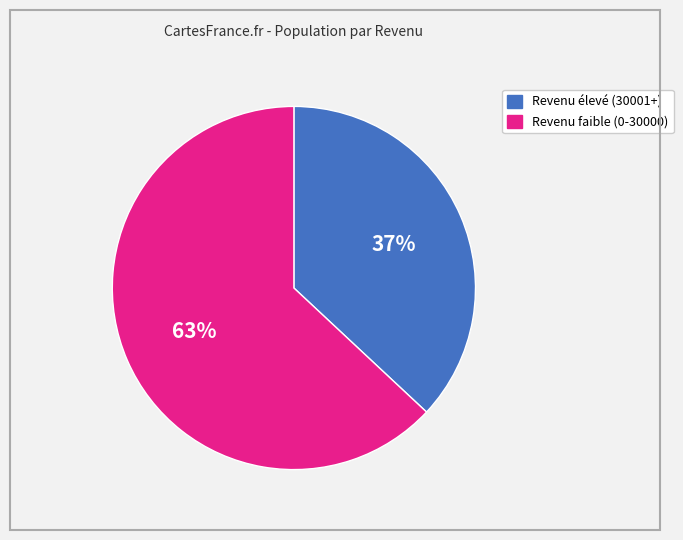

How many segments does this pie chart have?

2